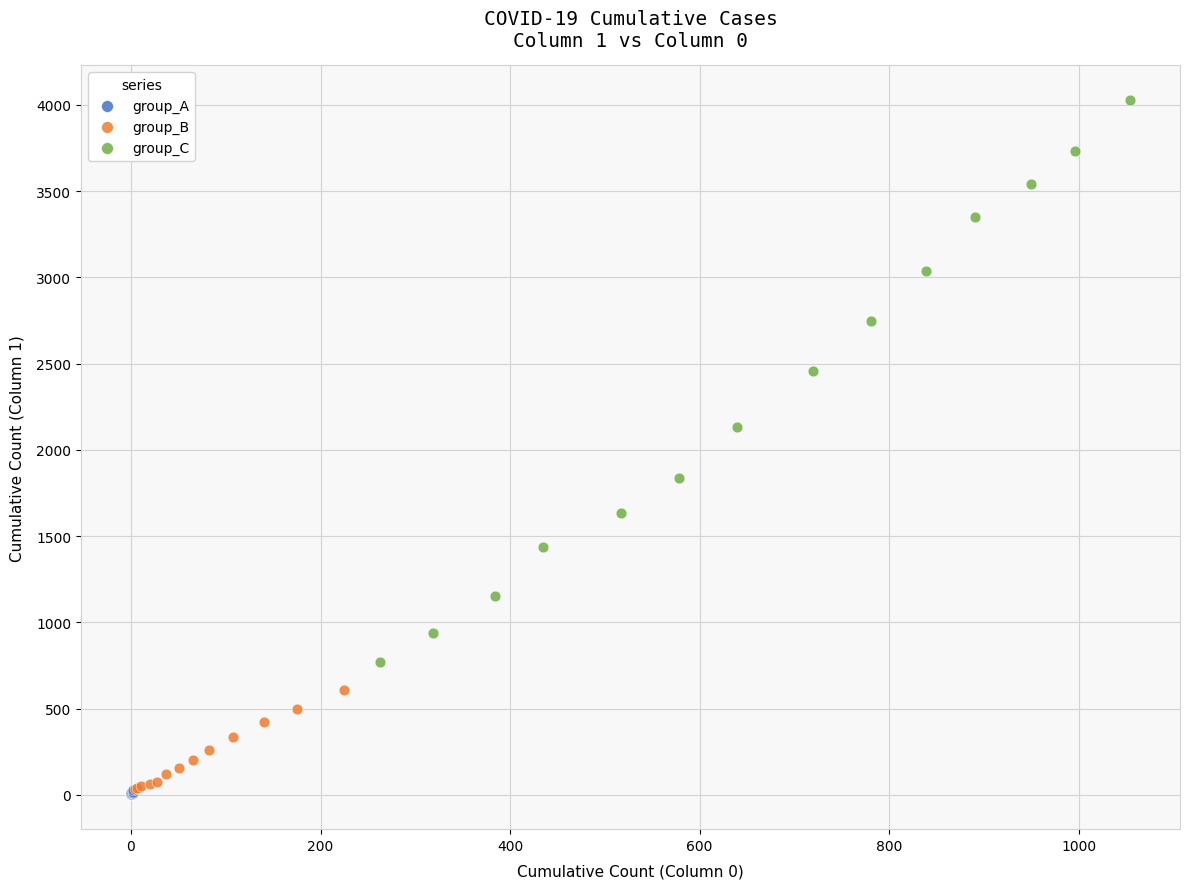

Which series has the widest spread of Y values?

group_C